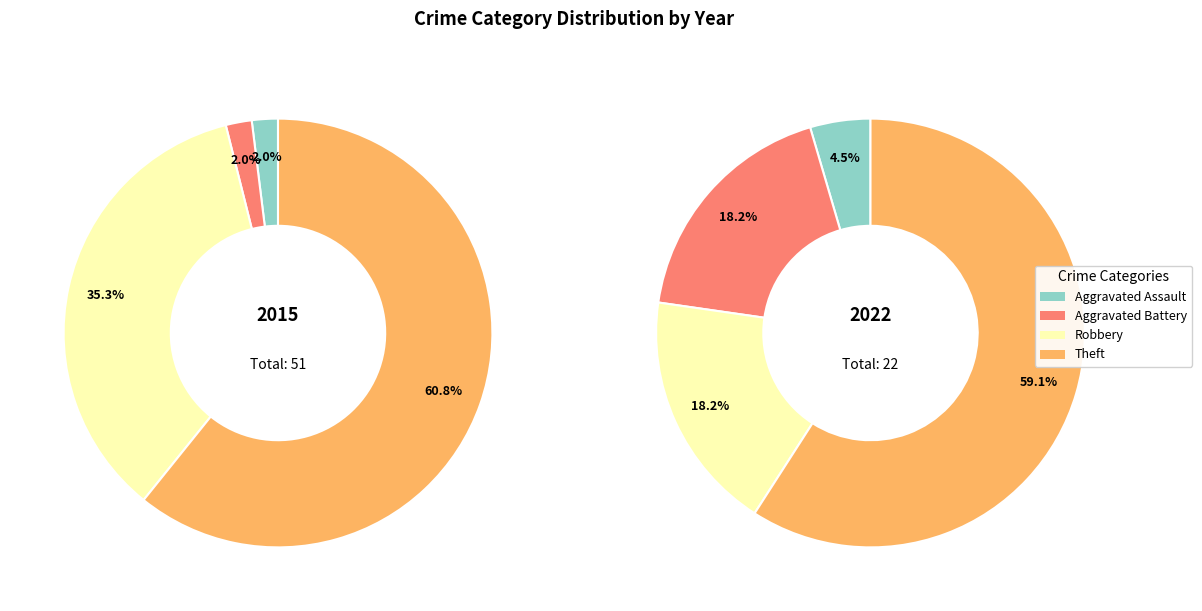

Is there any slice that represents more than half of the pie?

Yes